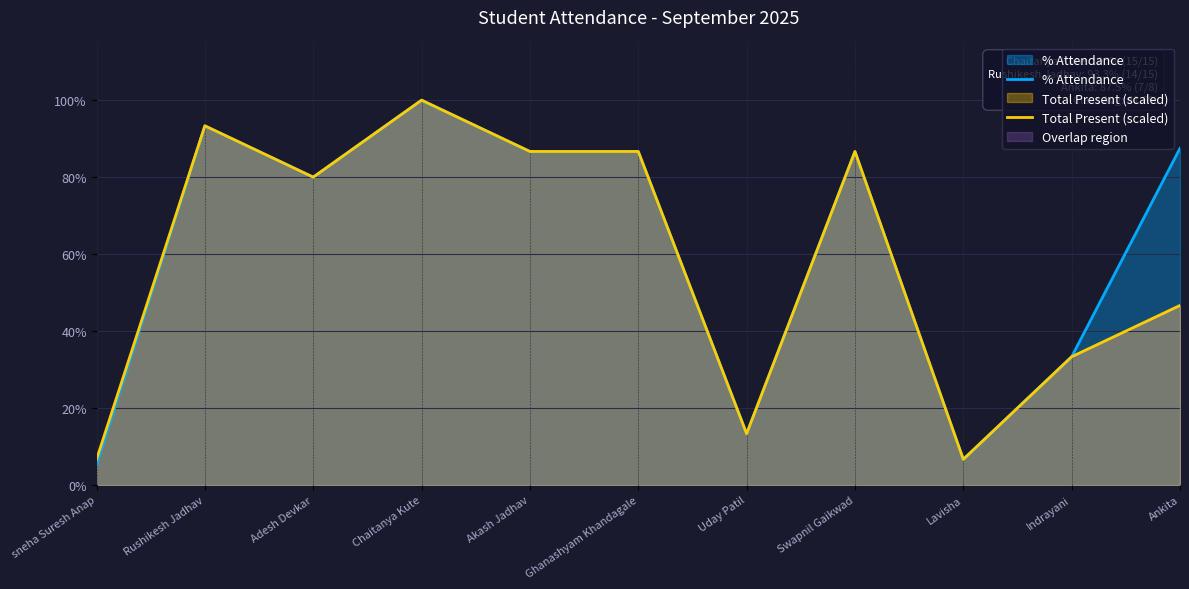

What is the difference between the maximum and minimum values in the Total Present (scaled) series?

93.3